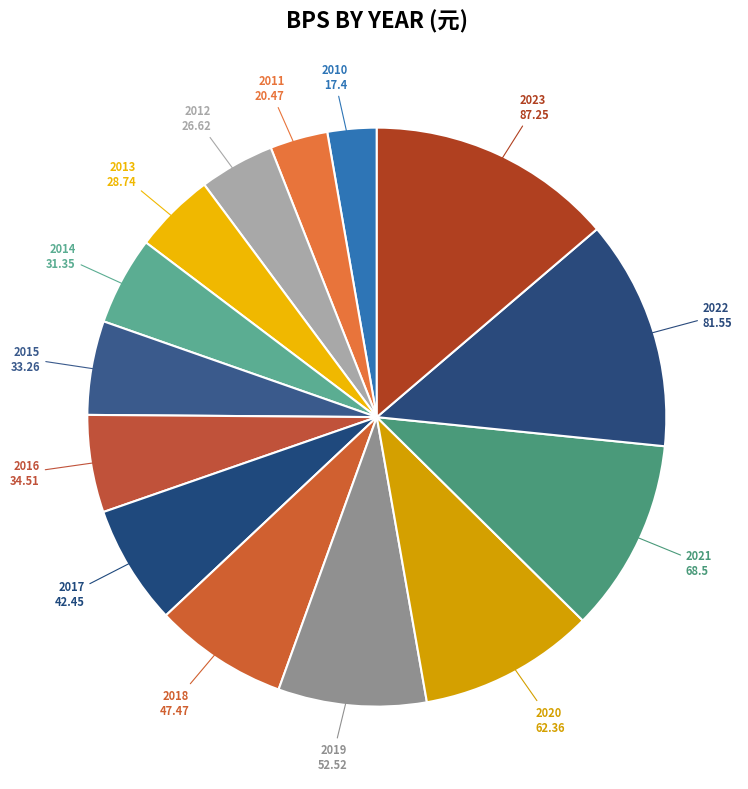

Is the sum of 2014 and 2020 greater than half?

No